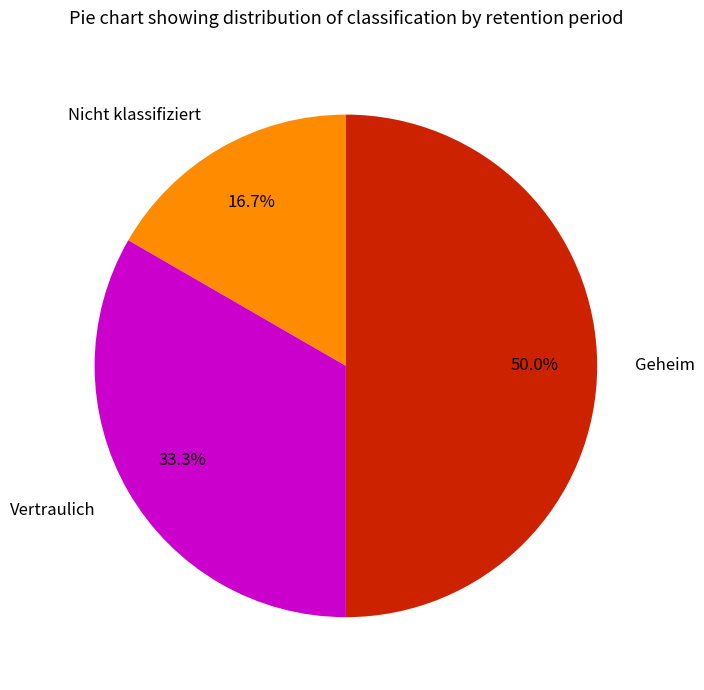

To the nearest percent, what is the combined percentage of Geheim and Nicht klassifiziert?

67%